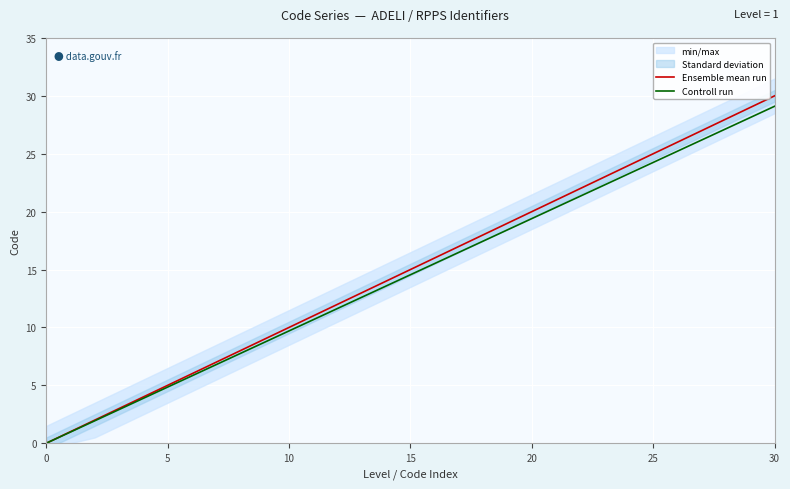

What is the difference between the second highest and minimum values in the Controll run series?

9.7